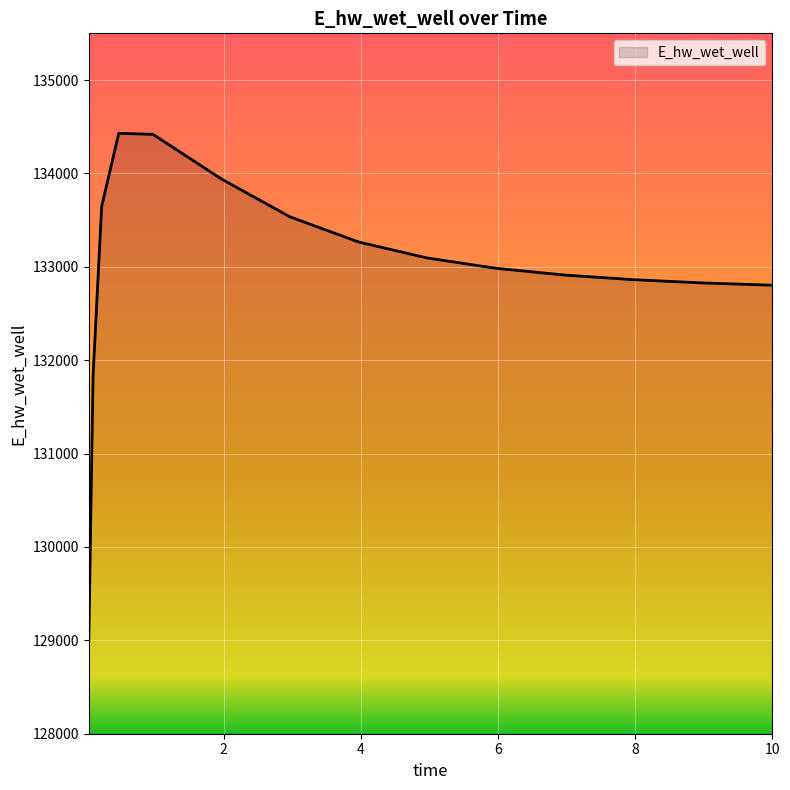

What is the minimum value shown in the chart?

128996.6